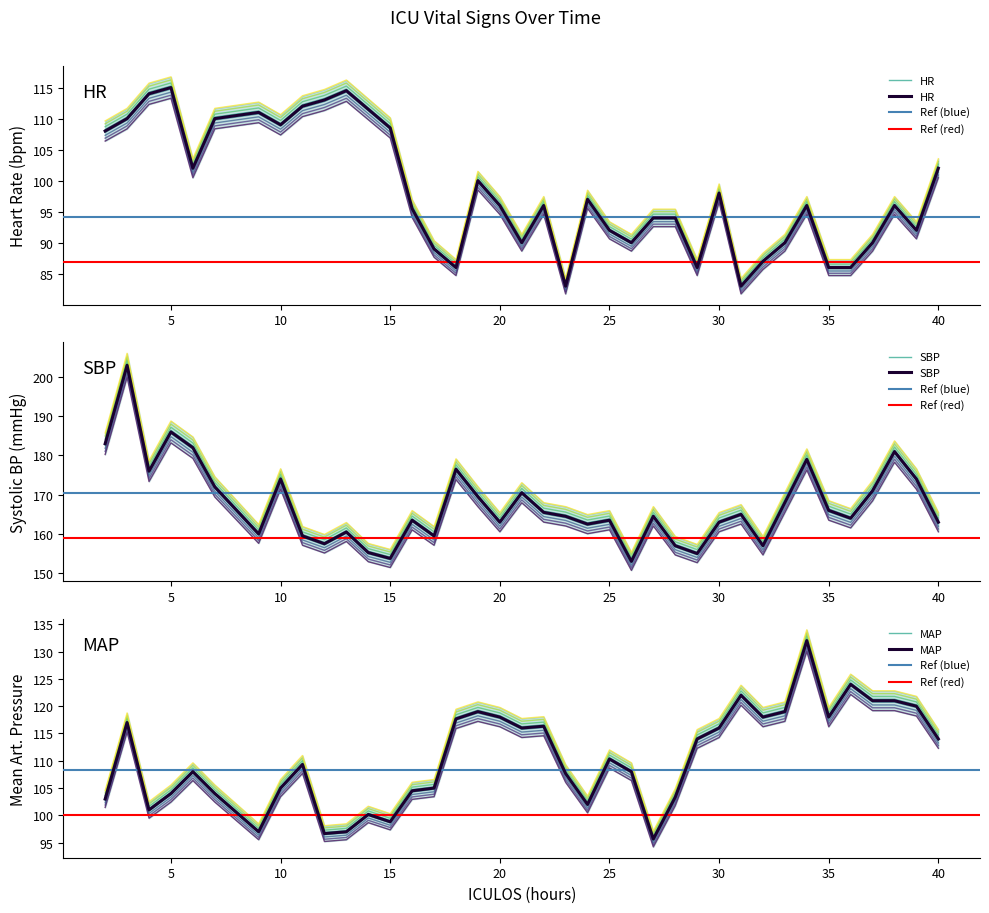

What is the difference between the highest and lowest values at 13?

63.2